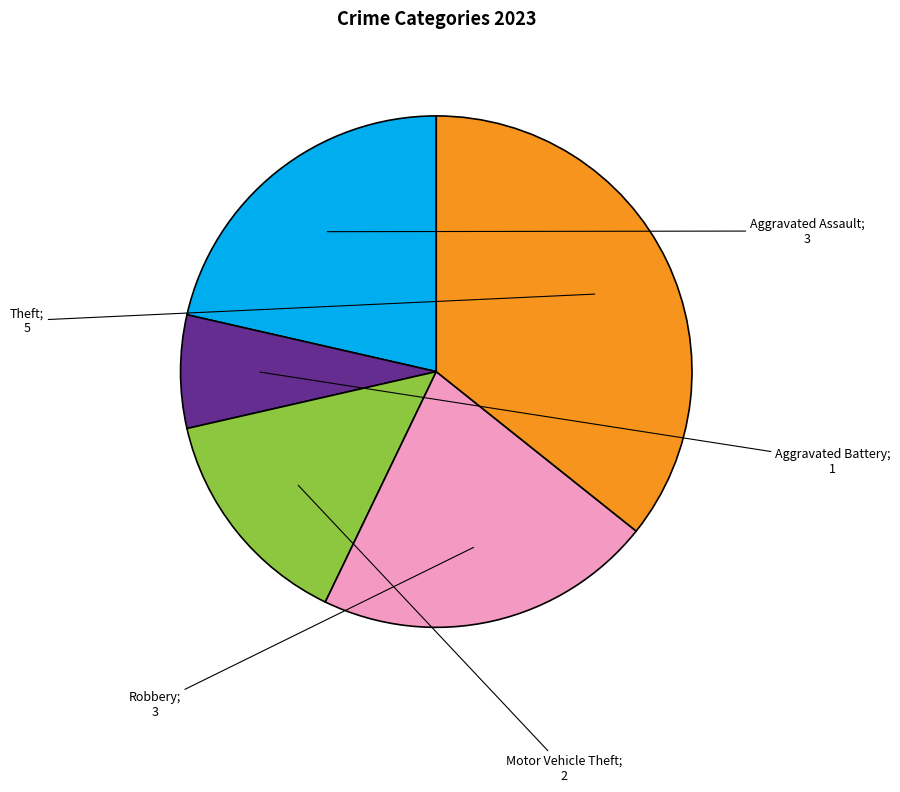

Does any single category account for the majority?

No